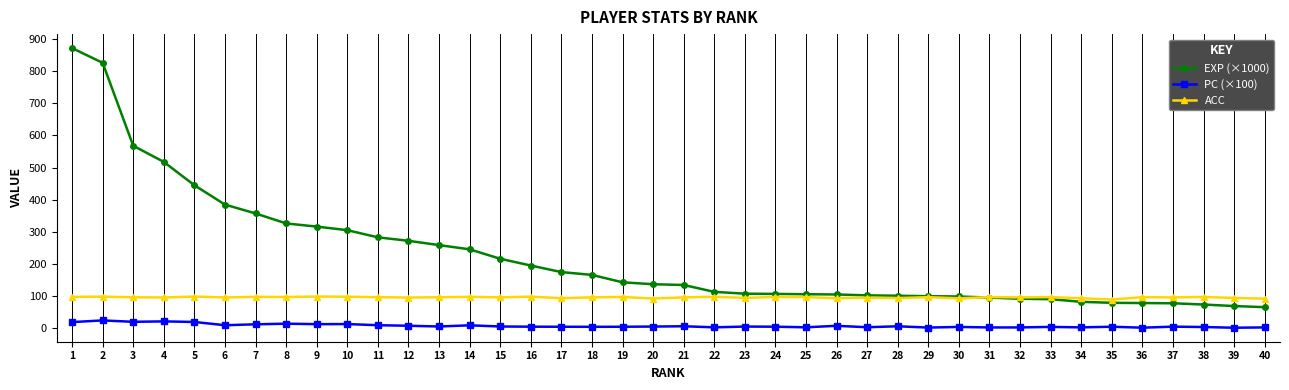

What is the maximum value shown in the chart?

871.9